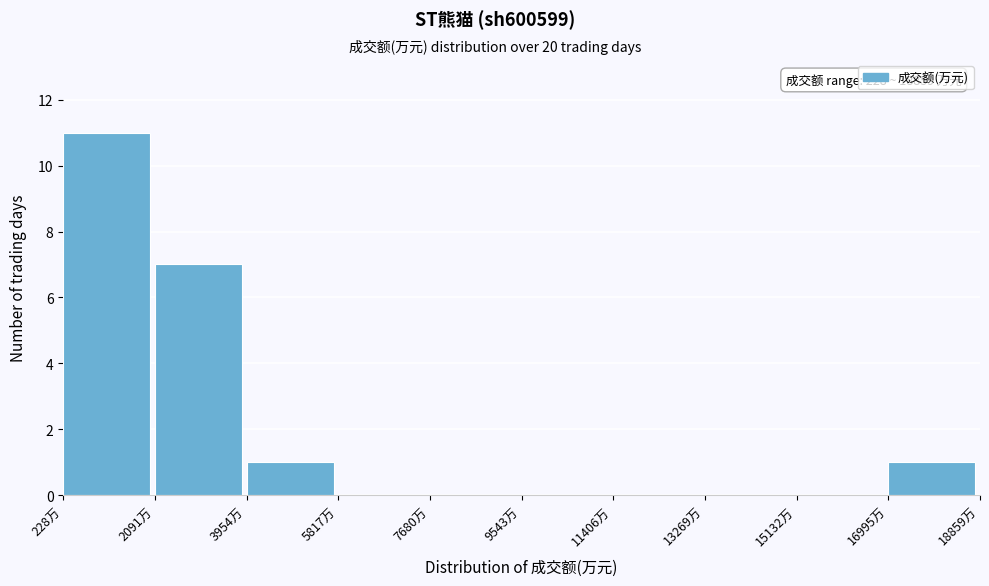

Over which range of the x-axis is the bar tallest?

200 to 2000